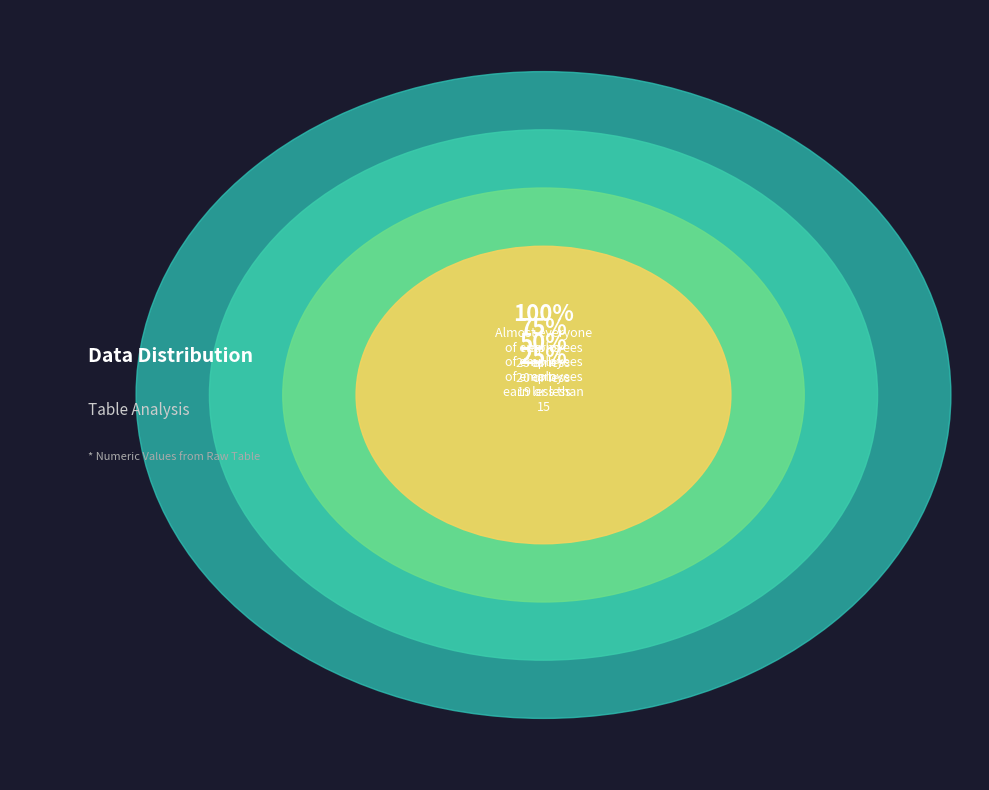

Is it true that 7 is 1% of the pie?

False